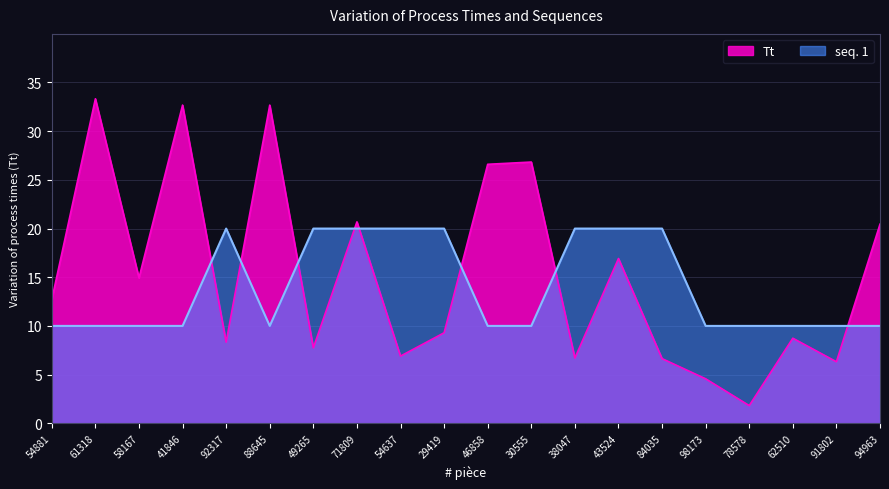

Is it true that Tt equals 10.9 at 54637?

False